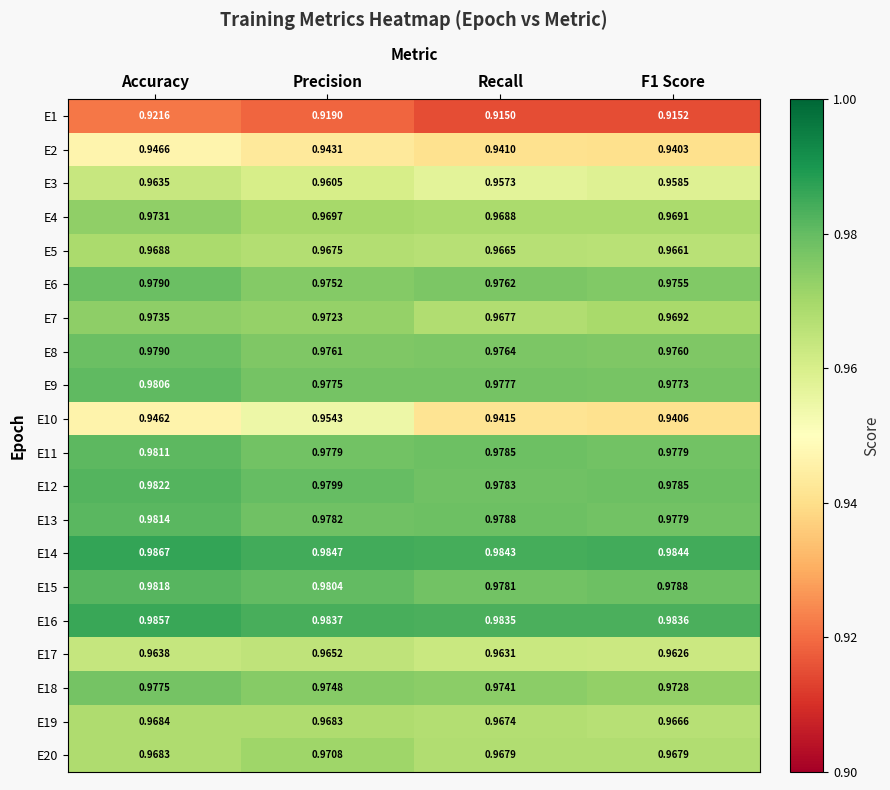

Which category has the highest value across all series?

Accuracy